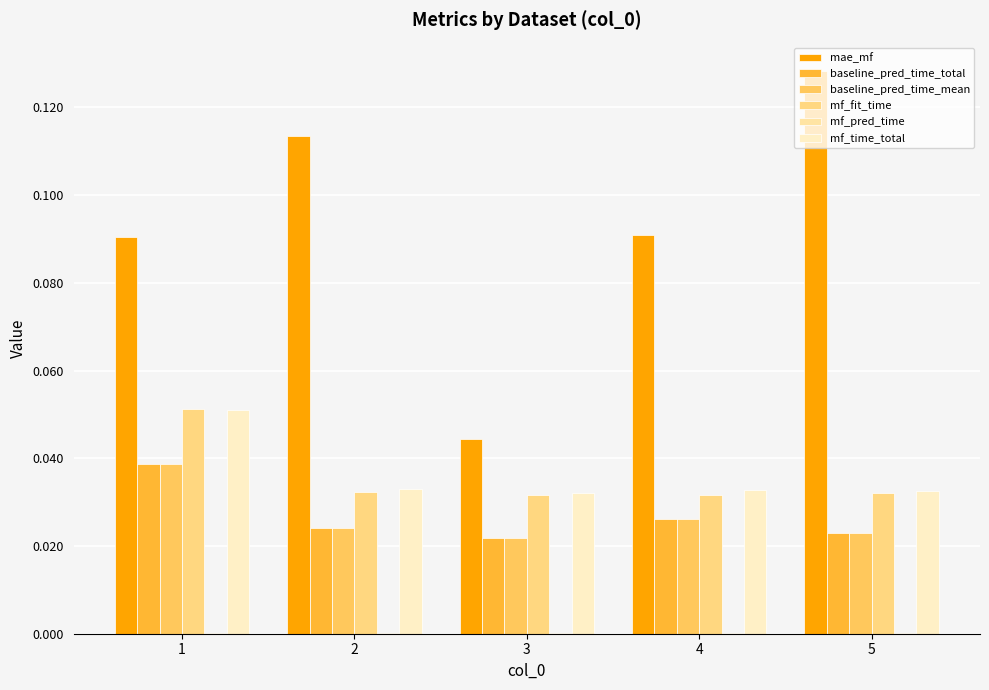

Which series has the largest total across all categories?

mae_mf